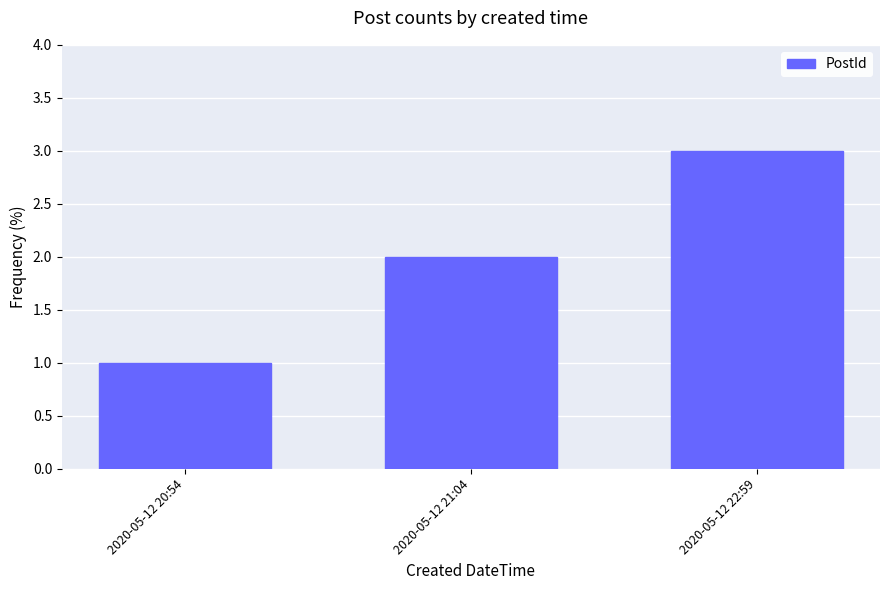

Reading left to right, what are all the values shown in this chart?

1	2	3